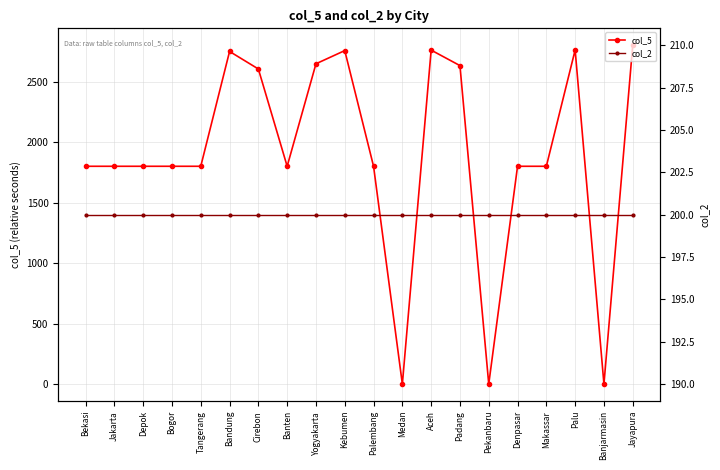

Which series has the largest total across all categories?

col_5